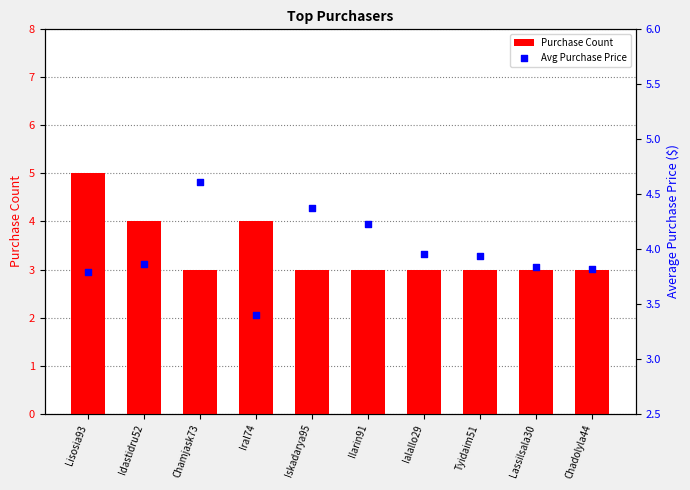

Which series has the largest Y range (max minus min)?

Purchase Count